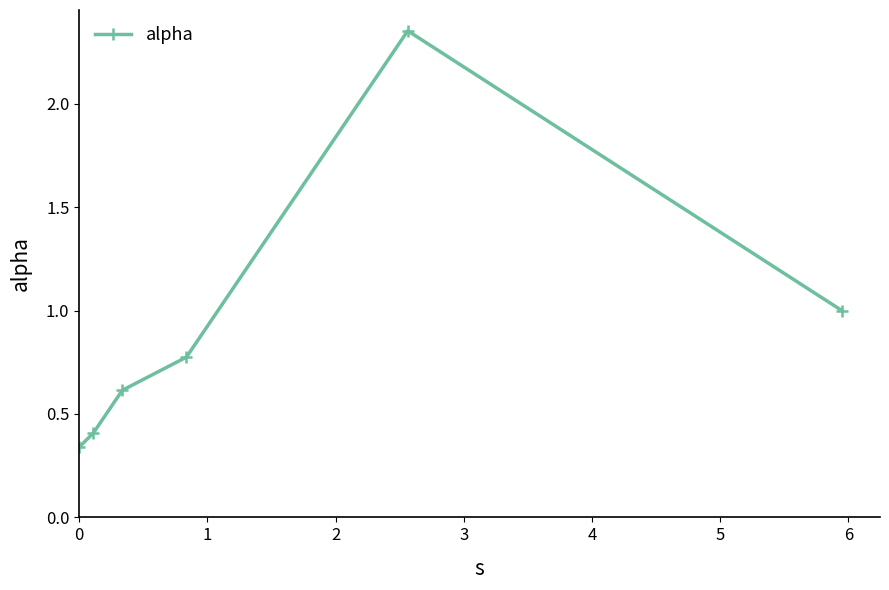

How many points are higher than both their immediate neighbors (excluding endpoints)?

1